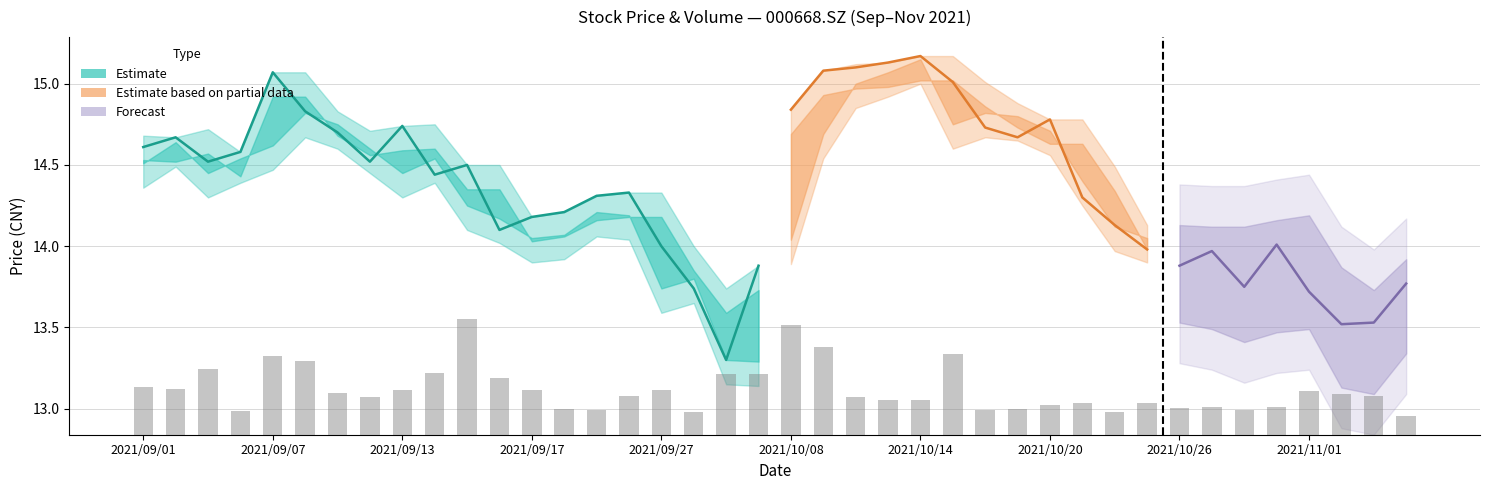

Count the values in the range 0 to 1.

40